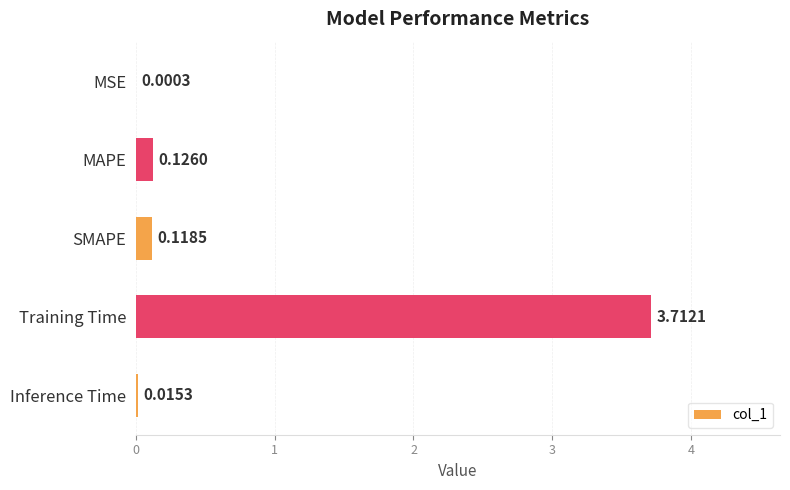

At which label is the value closest to 1?

MAPE